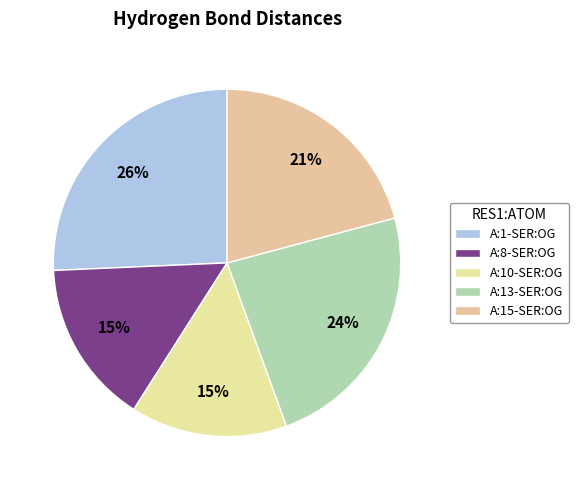

Does any single category account for the majority?

No